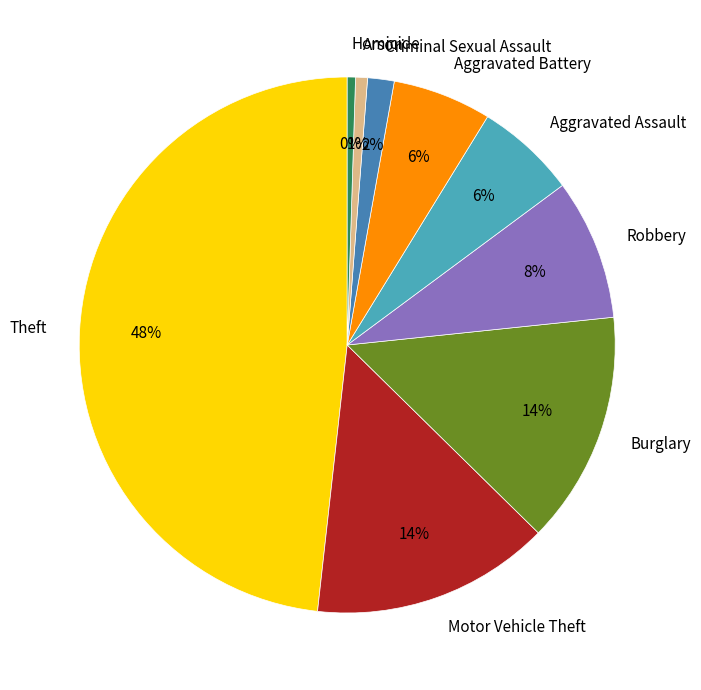

Which slice is the largest?

Theft